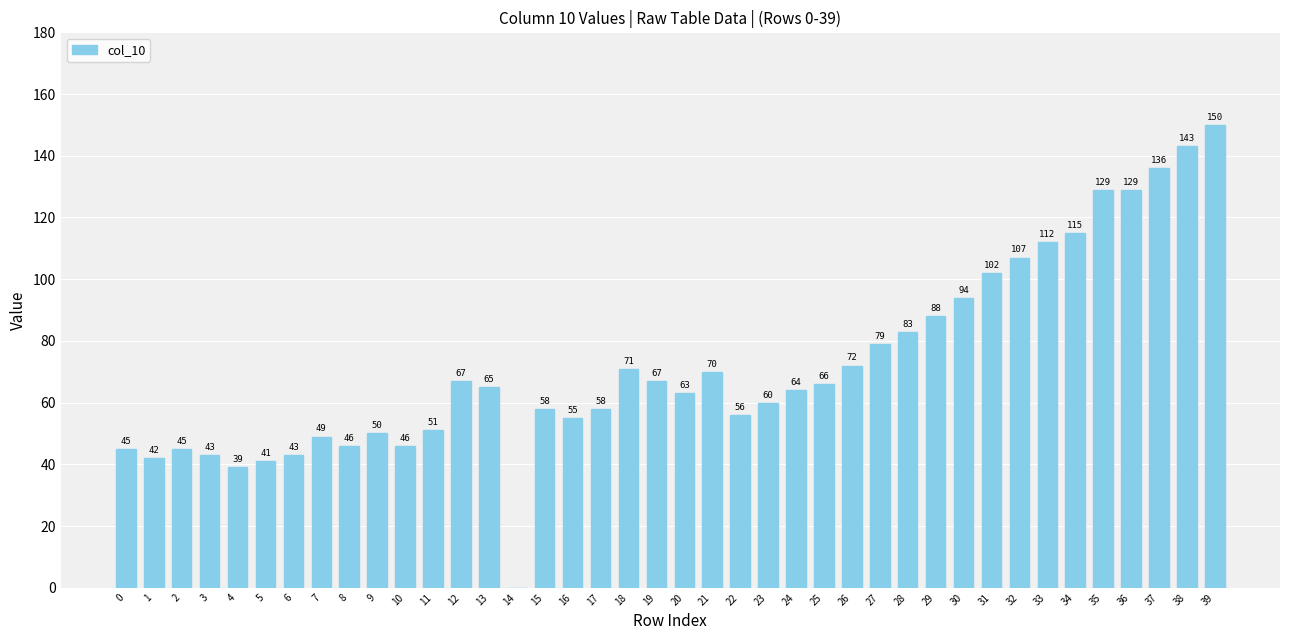

Reading right to left, list all the values displayed in this chart.

39=150	38=143	37=136	36=129	35=129	34=115	33=112	32=107	31=102	30=94	29=88	28=83	27=79	26=72	25=66	24=64	23=60	22=56	21=70	20=63	19=67	18=71	17=58	16=55	15=58	14=0	13=65	12=67	11=51	10=46	9=50	8=46	7=49	6=43	5=41	4=39	3=43	2=45	1=42	0=45